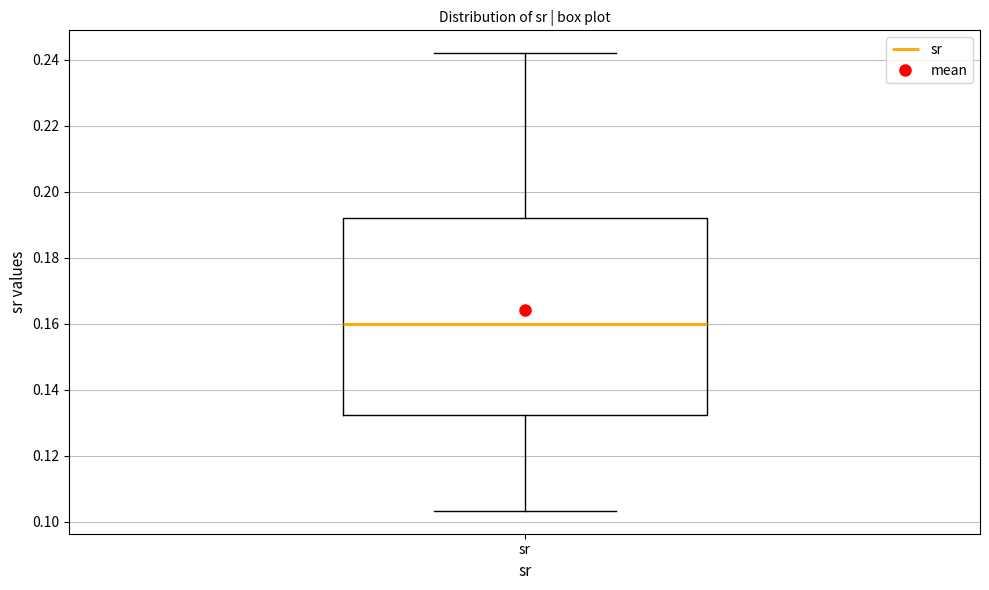

Read this box plot against the y-axis: the position of the median line, the range covered by the box, and the ends of both whiskers. The values are not printed on the chart, so give them approximately, as read against the axis.

median 0.160, box 0.132 to 0.192, whiskers 0.104 to 0.242